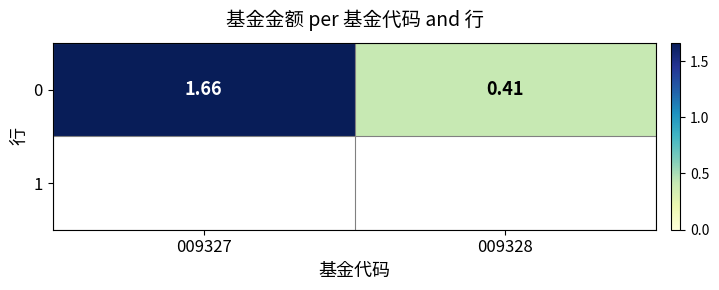

Reading left to right, what are all the values shown in this chart?

1.7	0.4